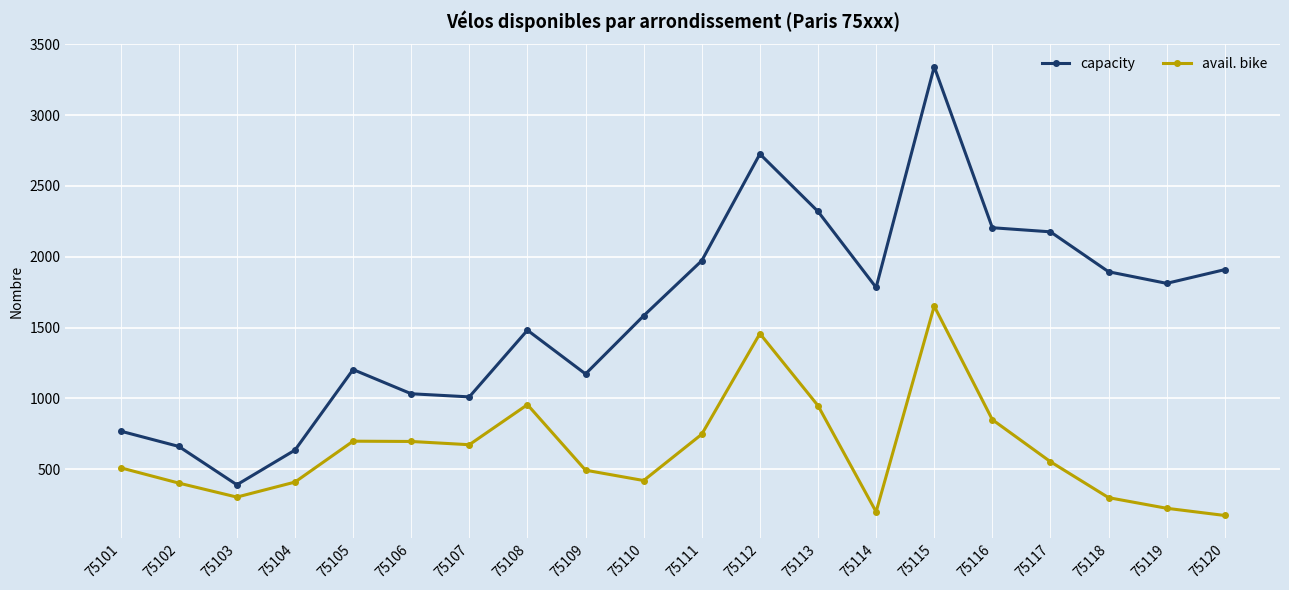

At which category does capacity reach its first local peak?

75105